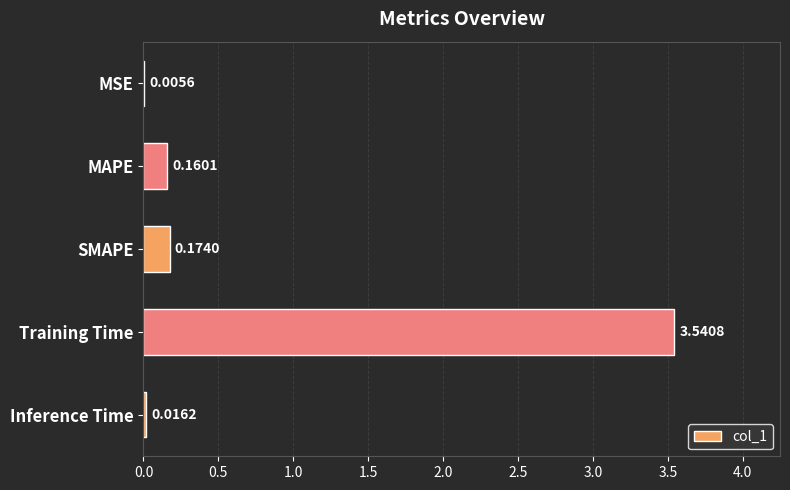

At which label is the value closest to 1?

SMAPE